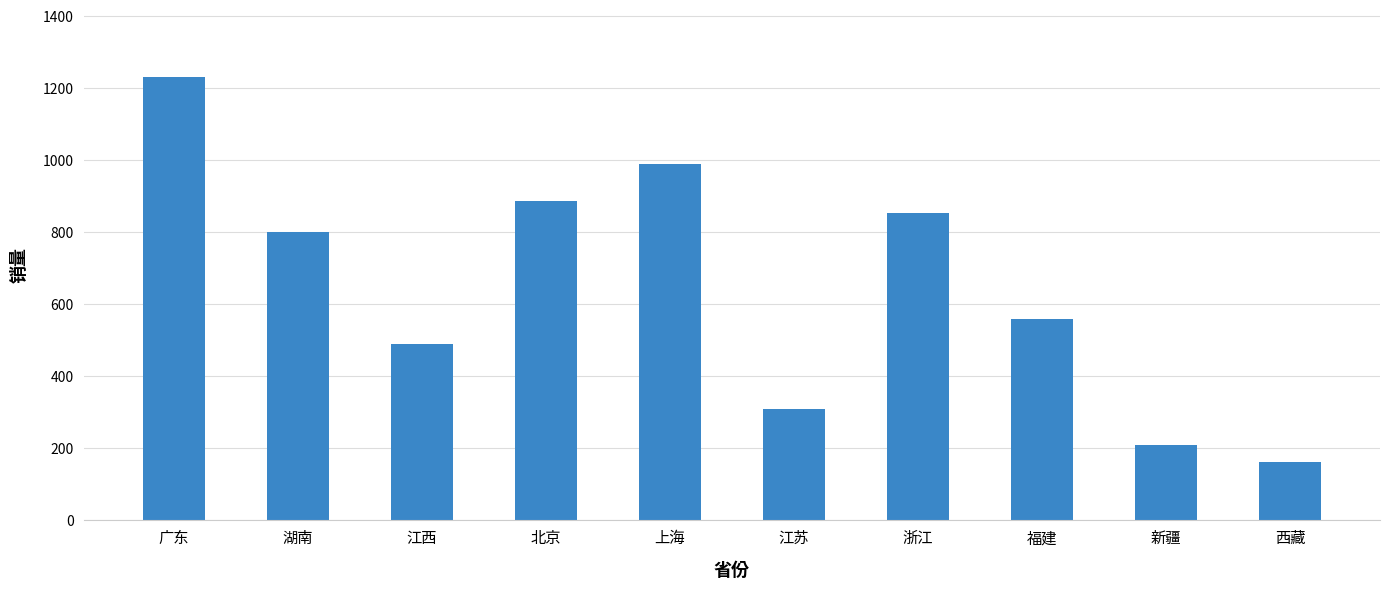

Which label corresponds to the largest value in the chart?

广东